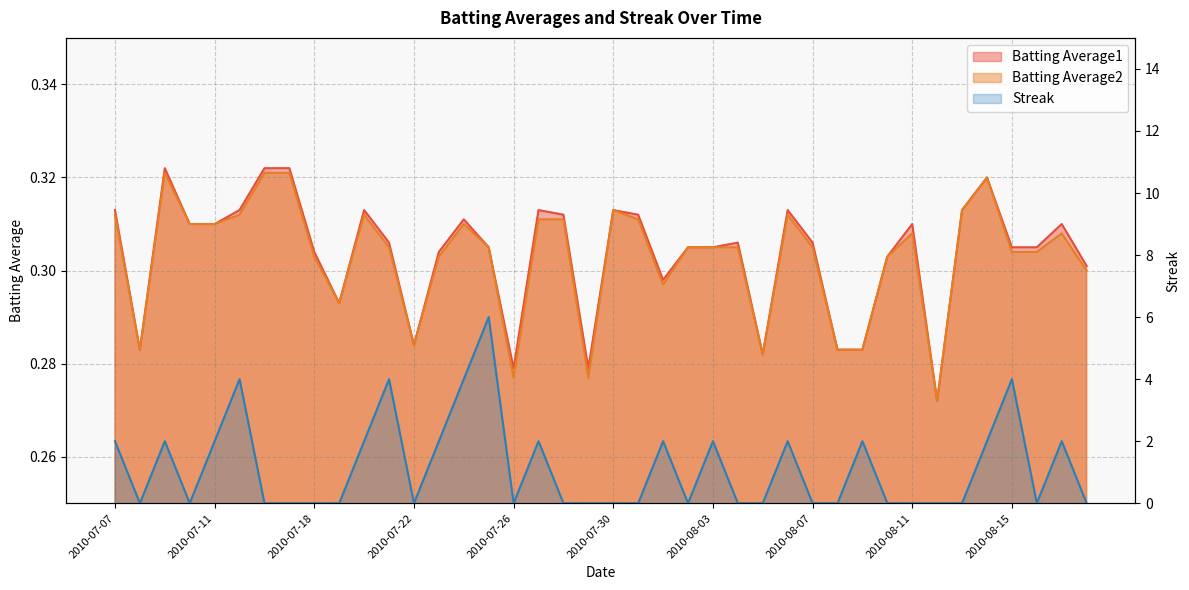

Is the value of Streak at 2010-07-20 greater than the value of Batting Average2 at 2010-08-03?

Yes